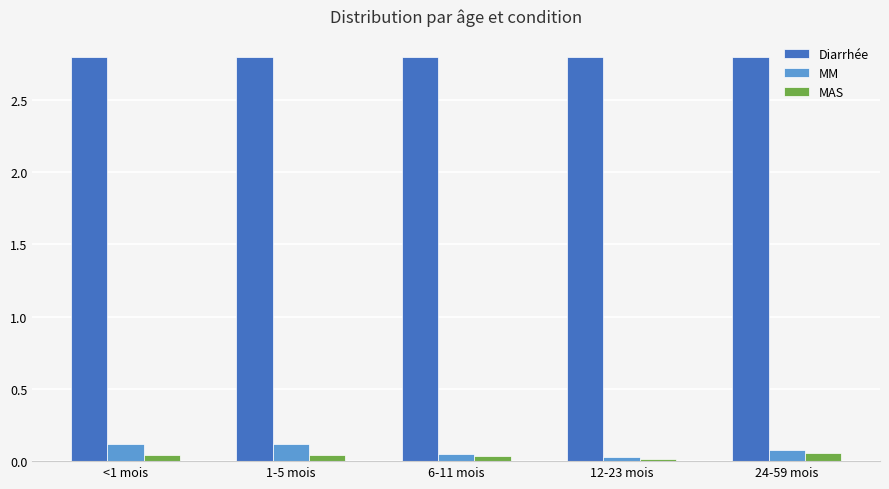

What is the highest value of the Diarrhée series?

2.8